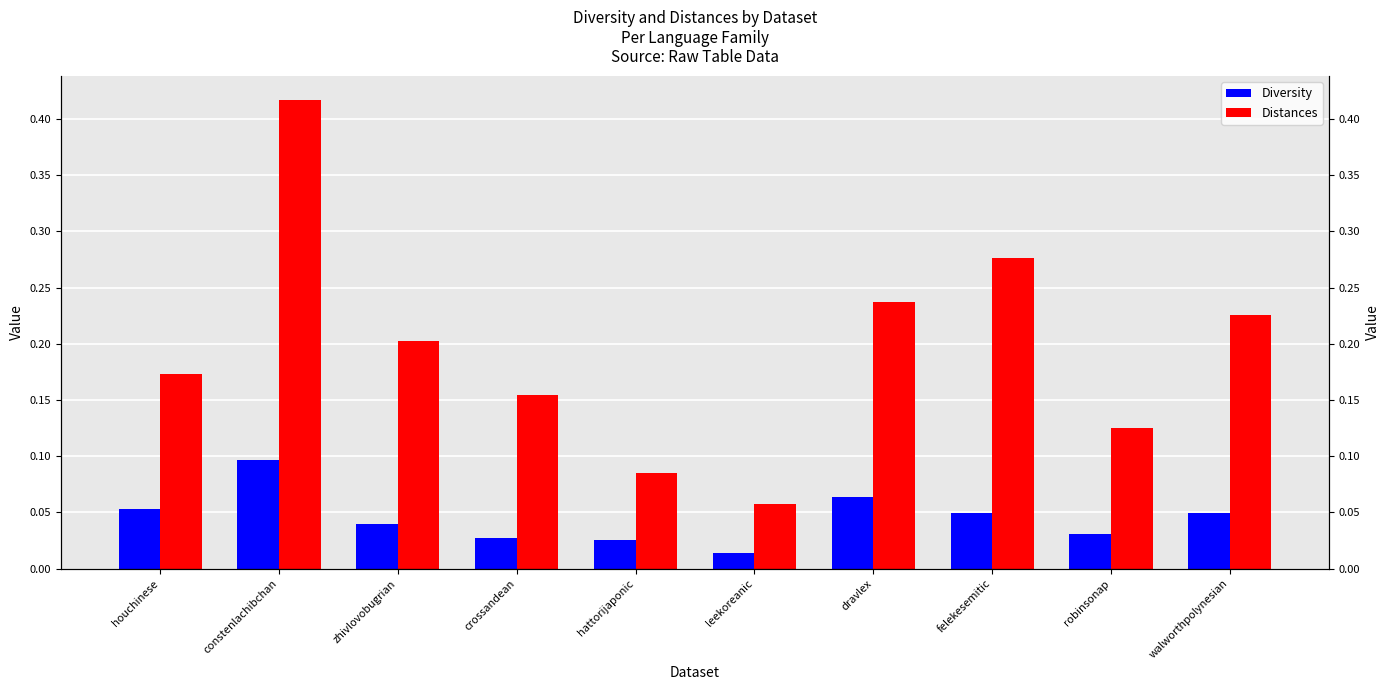

True or false: Distances has a value of 0.0 at robinsonap.

False